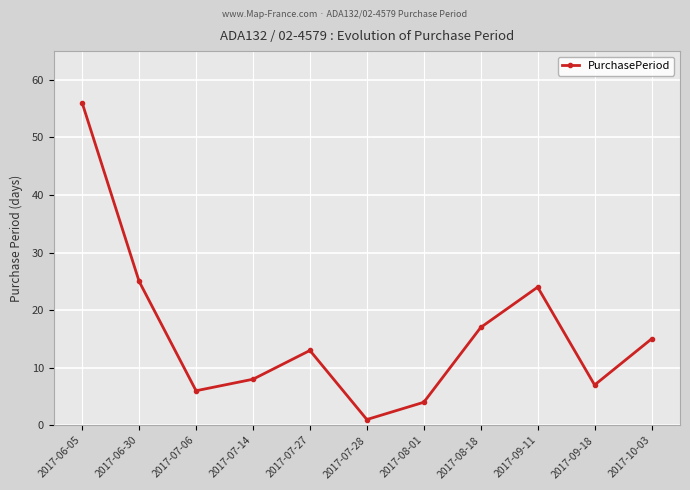

Where is the data nearest to the value 28?

2017-06-30